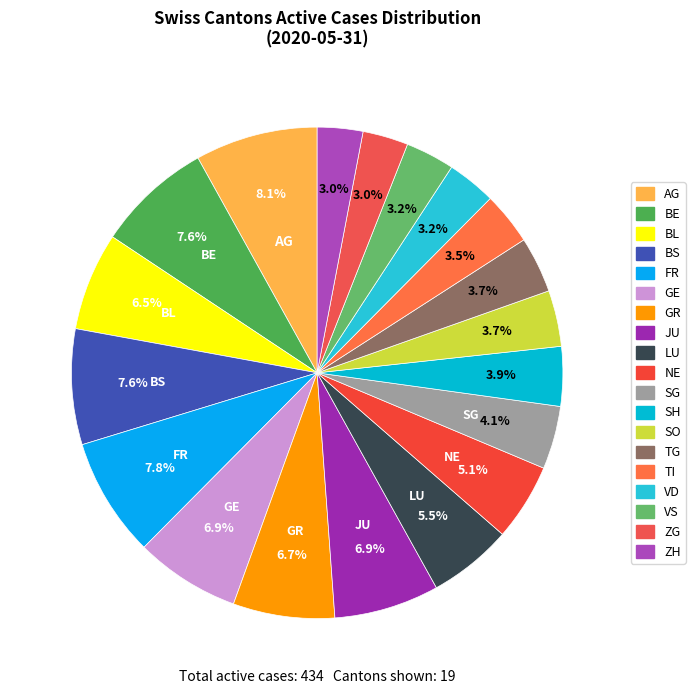

How many segments does this pie chart have?

19